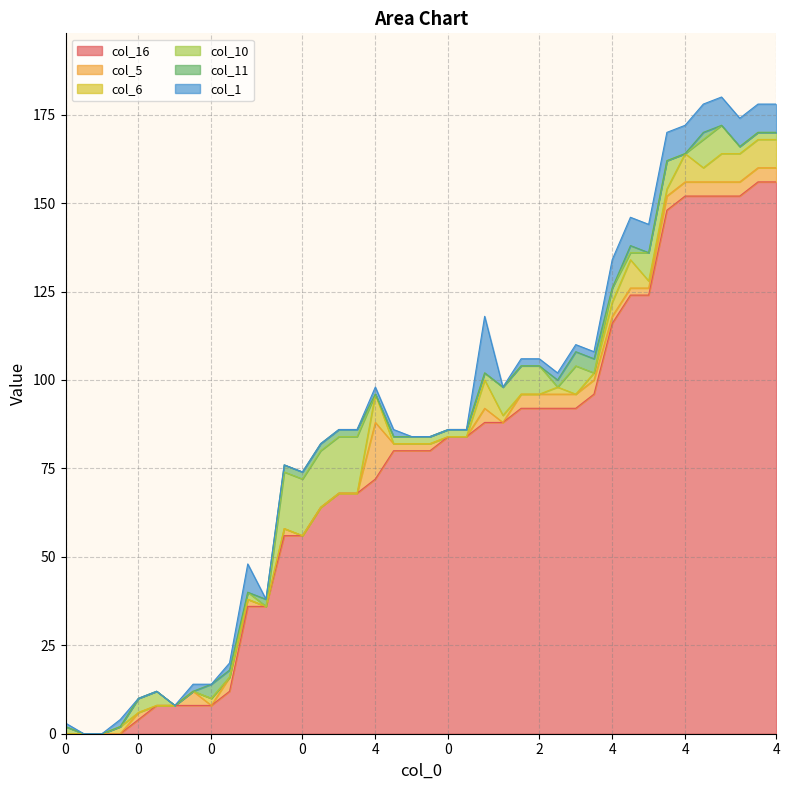

Reading left to right, list all the values displayed in this chart.

col_16: 0	0	0	0	4	8	8	8	8	12	36	36	56	56	64	68	68	72	80	80	80	84	84	88	88	92	92	92	92	96	116	124	124	148	152	152	152	152	156	156
col_5: 0	0	0	0	2	0	0	4	0	4	2	0	2	0	0	0	0	16	2	2	2	0	0	4	0	4	4	4	4	4	2	2	2	4	4	4	4	4	4	4
col_6: 0	0	0	2	0	0	0	0	2	0	0	0	0	0	0	0	0	8	0	0	0	0	0	8	2	0	0	2	0	2	4	8	2	2	8	4	8	8	8	8
col_10: 2	0	0	0	4	4	0	0	0	0	2	0	16	16	16	16	16	0	2	2	2	2	2	2	8	8	8	0	8	0	4	2	8	8	0	8	8	2	2	2
col_11: 0	0	0	0	0	0	0	0	4	2	0	2	2	2	2	2	2	0	0	0	0	0	0	0	0	0	0	2	4	4	0	2	0	0	0	2	0	0	0	0
col_1: 1	0	0	2	0	0	0	2	0	2	8	0	0	0	0	0	0	2	2	0	0	0	0	16	0	2	2	2	2	2	8	8	8	8	8	8	8	8	8	8